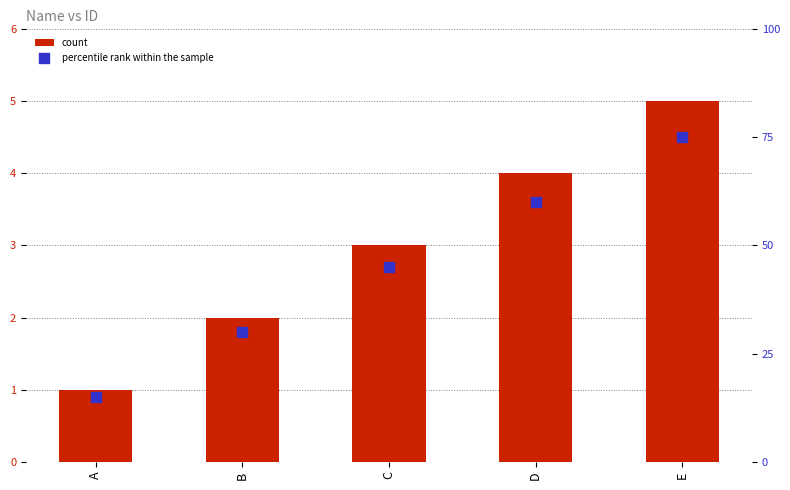

At which category is the sum across all series the highest?

E